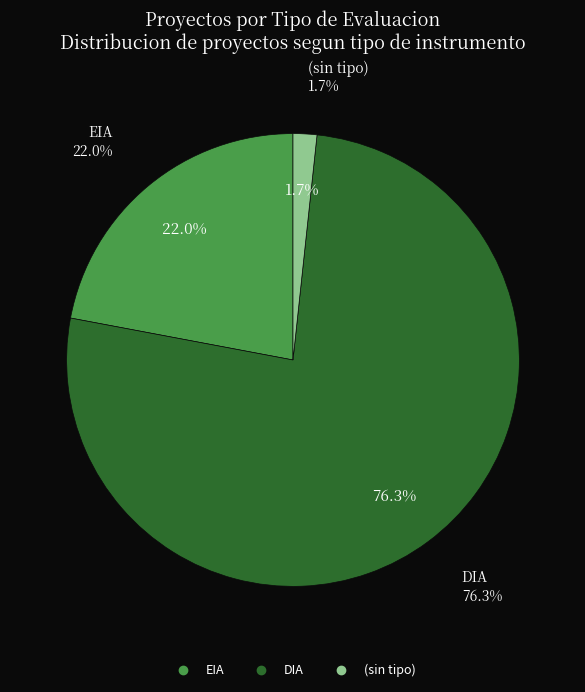

Which has a higher value,  or EIA?

EIA